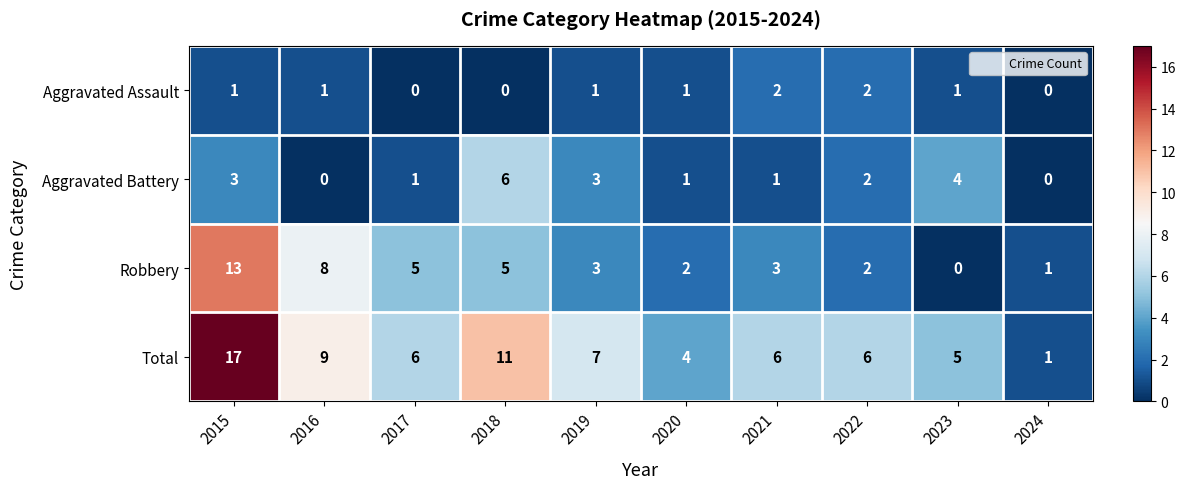

What is the average value of the Robbery series?

4